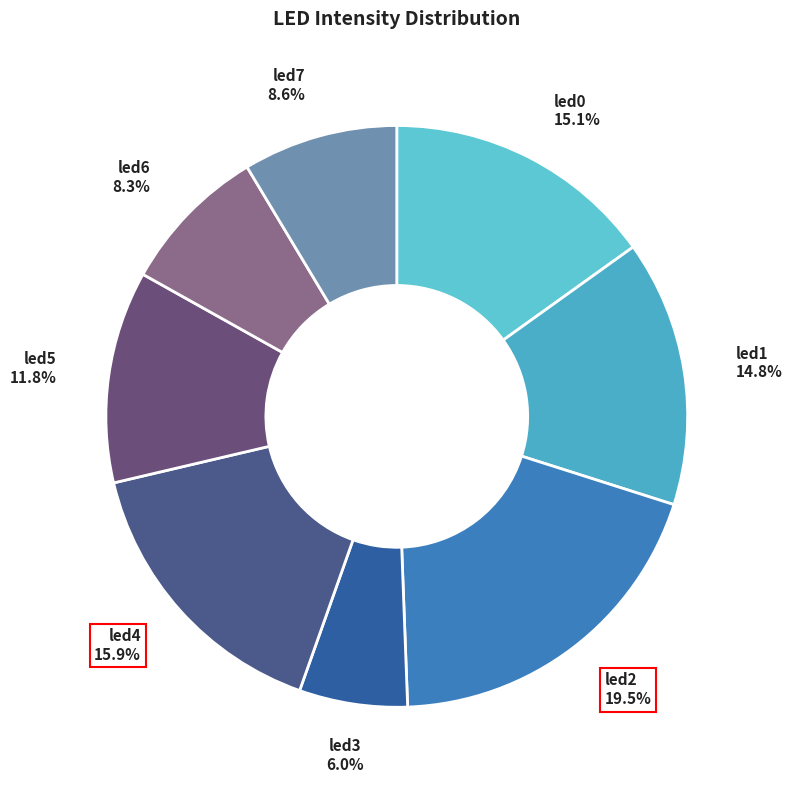

Rank the categories by value from highest to lowest.

led2, led4, led0, led1, led5, led7, led6, led3